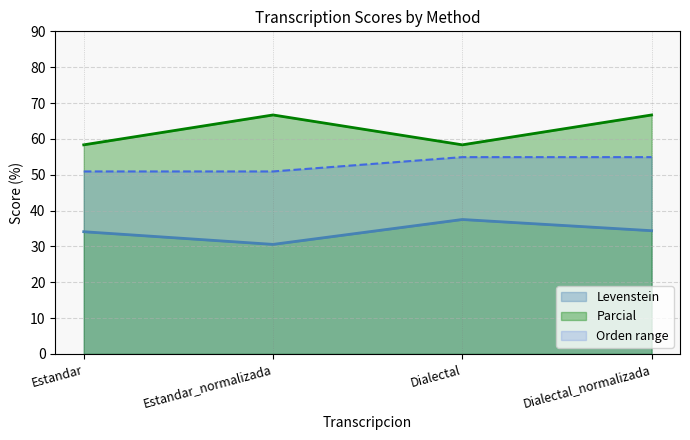

Does the chart have visible grid lines?

Yes